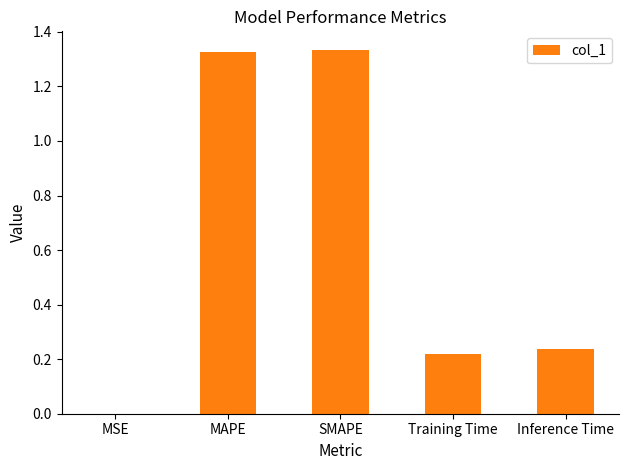

What is the sum of all values?

3.1